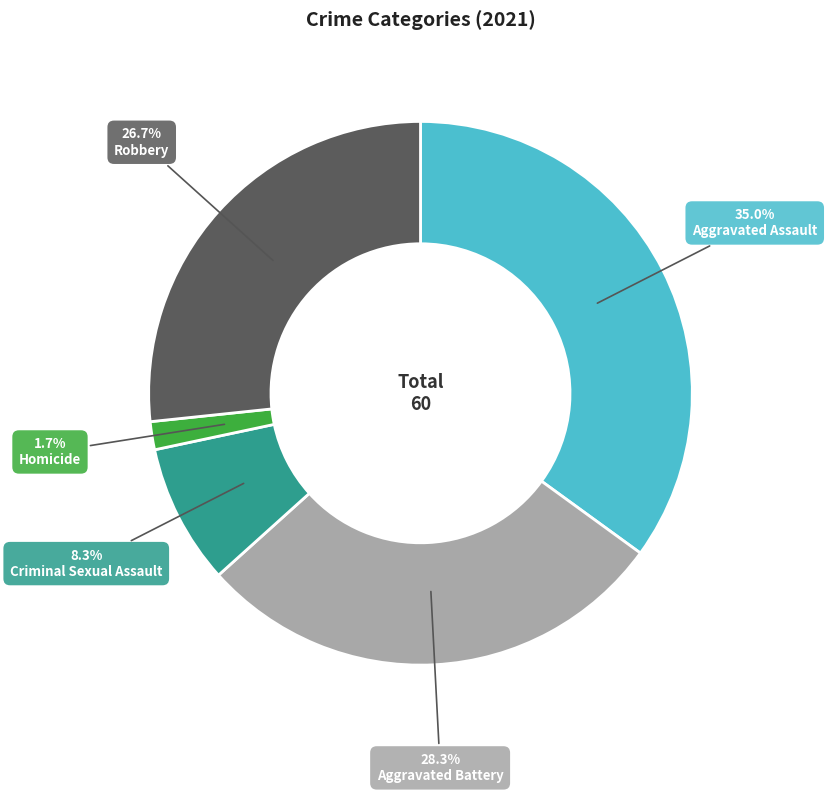

What percentage is the Aggravated Assault slice, to the nearest percent?

35%